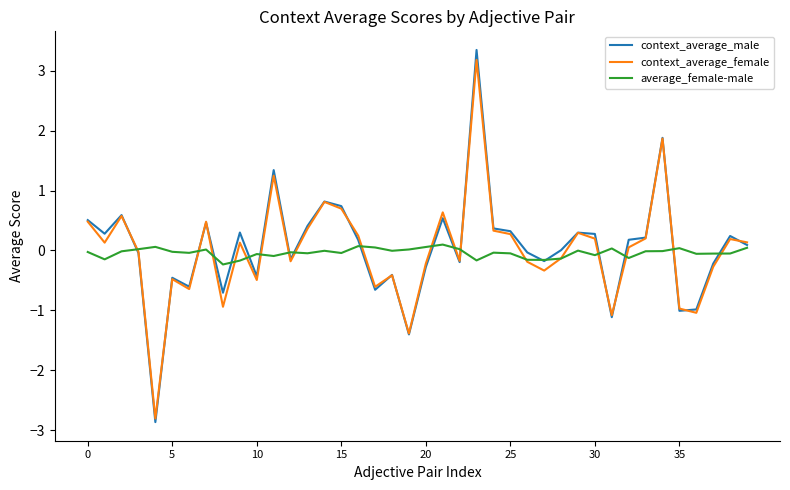

True or false: context_average_female and average_female-male intersect in this chart.

True